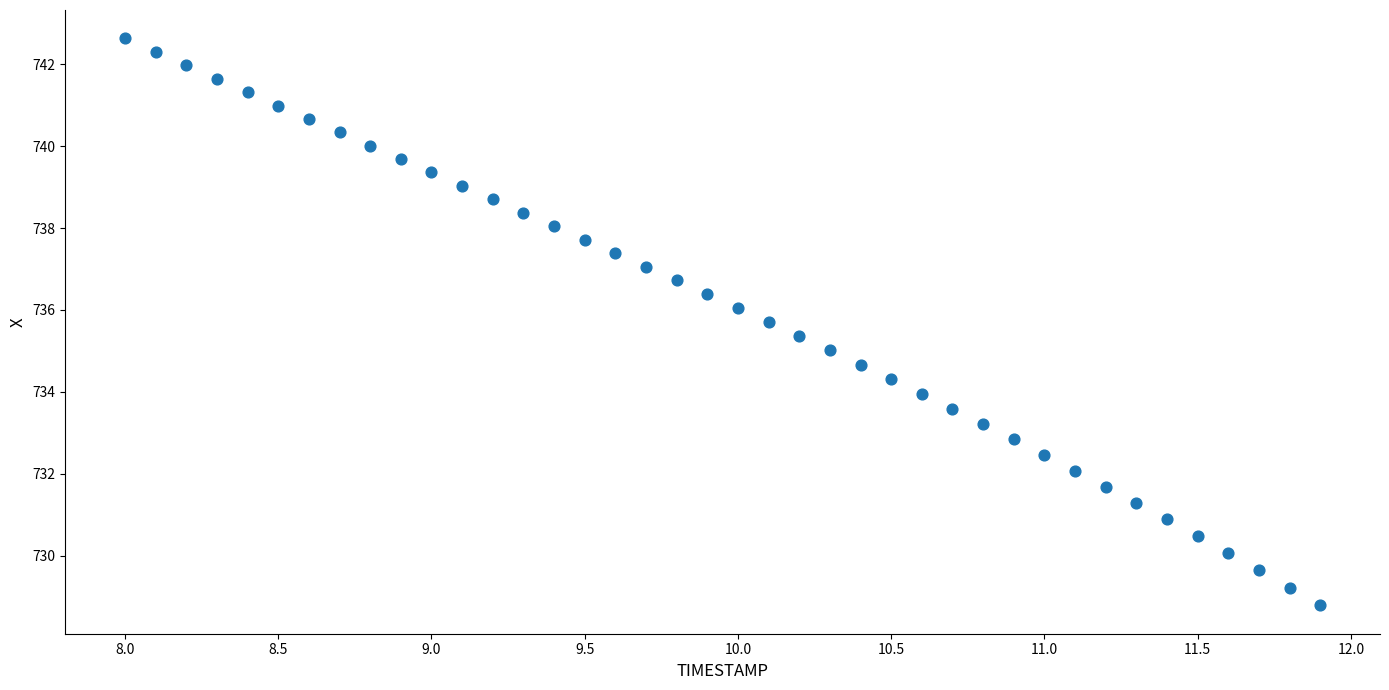

What is the range of Y values (max minus min)?

13.8